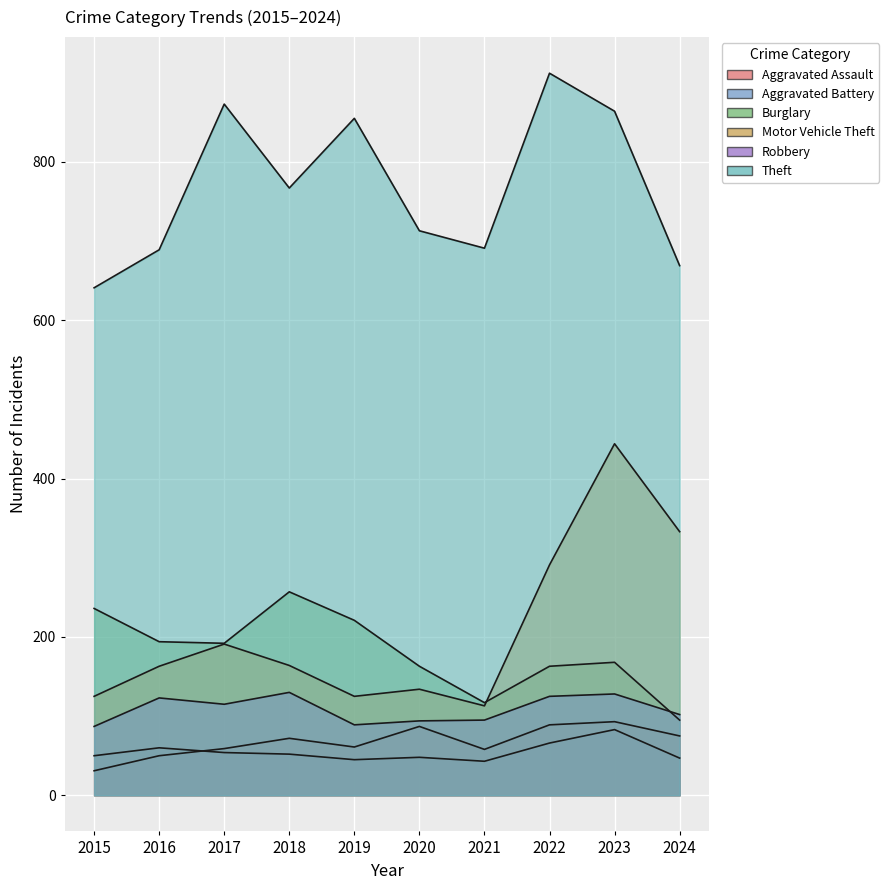

At which label does Theft first exceed 767?

2017